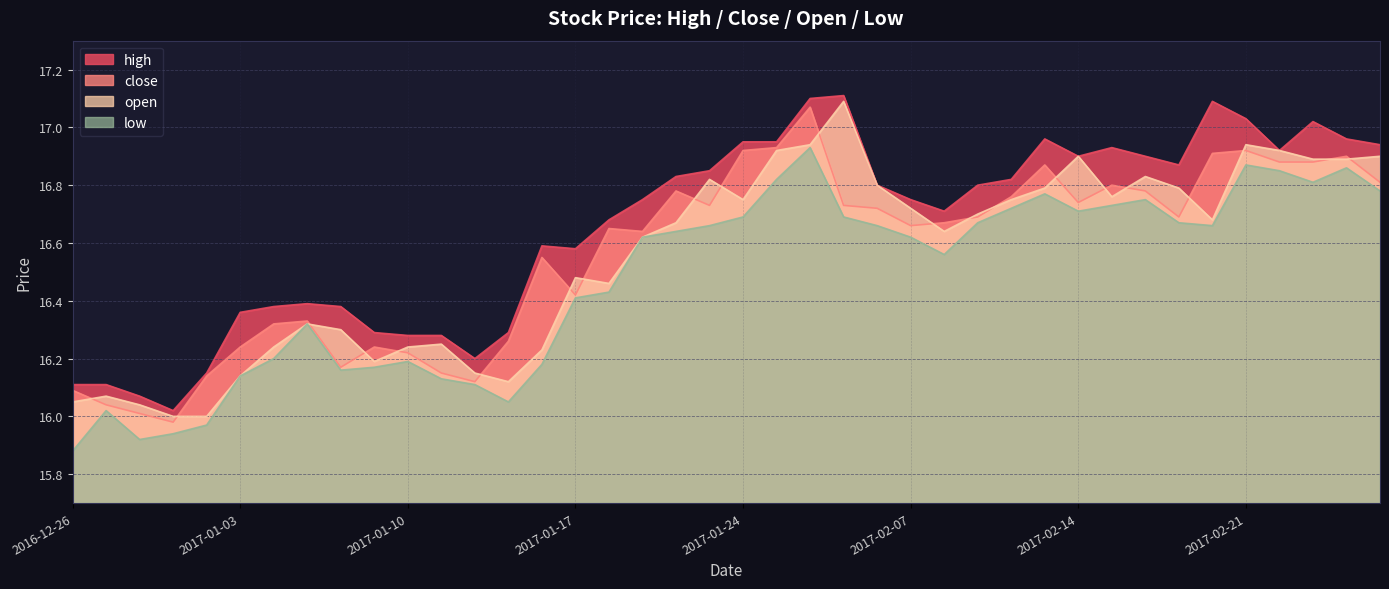

What is the difference between the highest and lowest values at 2017-01-04?

0.2